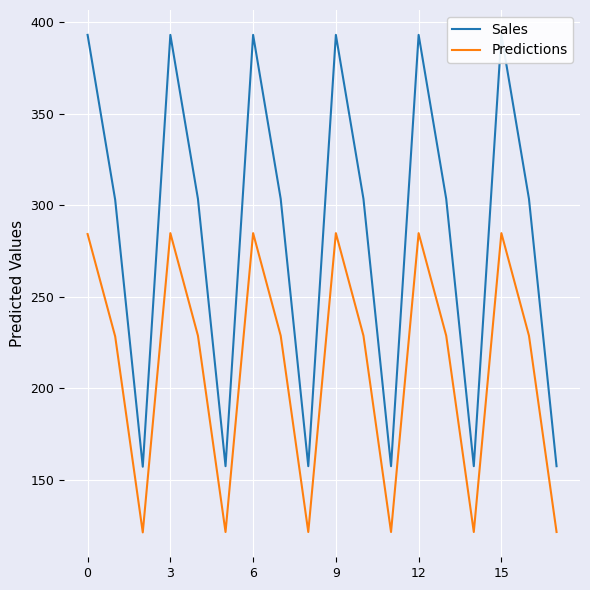

What is the difference between the maximum and second lowest values in the Predictions series?

163.4